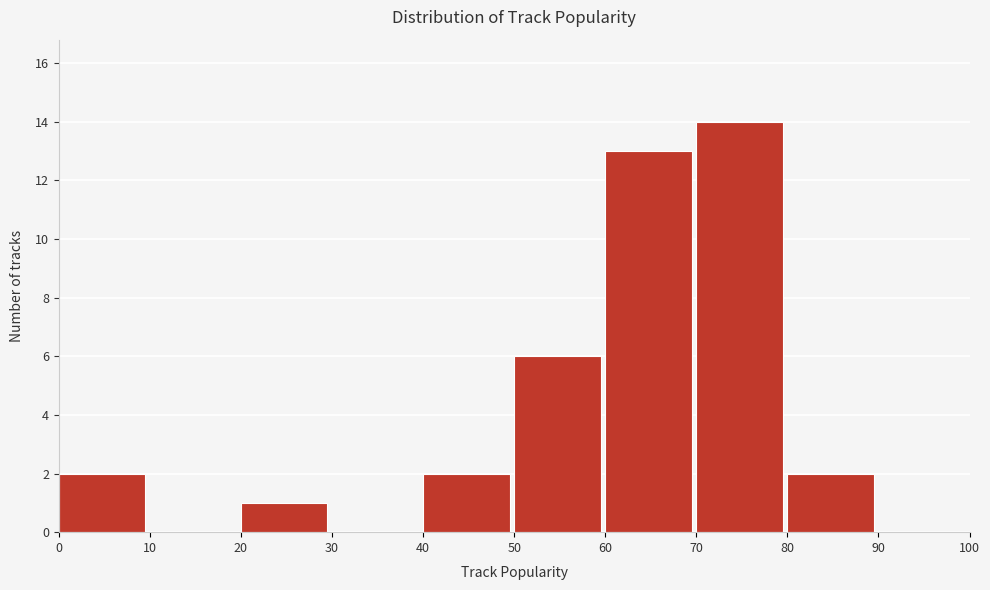

Reading left to right, transcribe this chart: for each bar, give the range it covers on the x-axis and its height. The values are not printed on the chart, so give them approximately, as read against the axis.

0 to 10: 2
10 to 20: 0
20 to 30: 1
30 to 40: 0
40 to 50: 2
50 to 60: 6
60 to 70: 13
70 to 80: 14
80 to 90: 2
90 to 100: 0